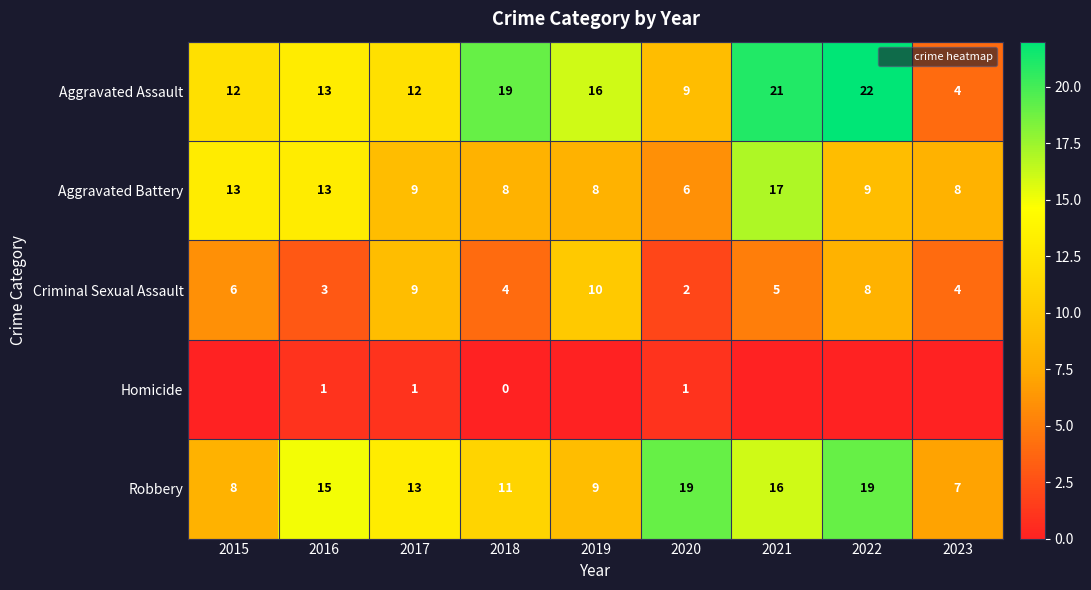

Is it true that Homicide equals 0 at 2019?

True